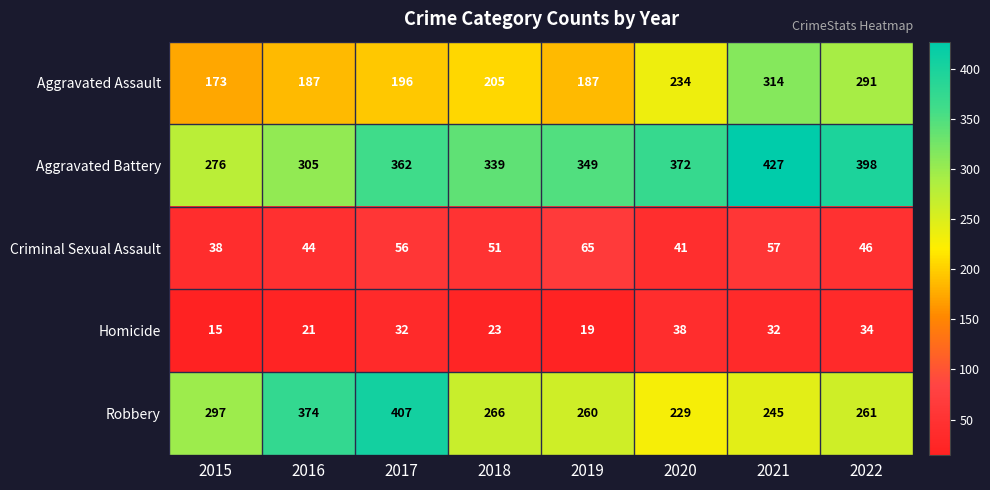

What is the sum of the Aggravated Battery values at 2019 and 2020?

721